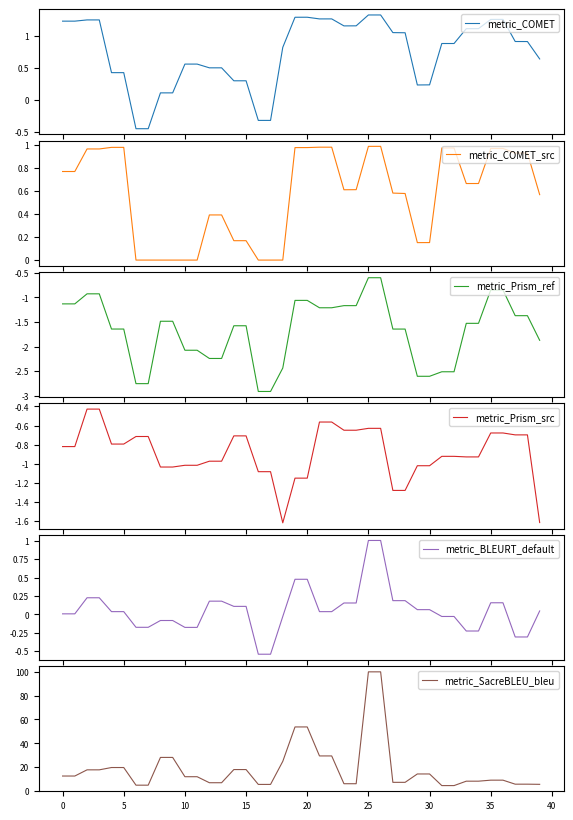

Is it true that metric_Prism_ref equals -2.4 at 18?

True